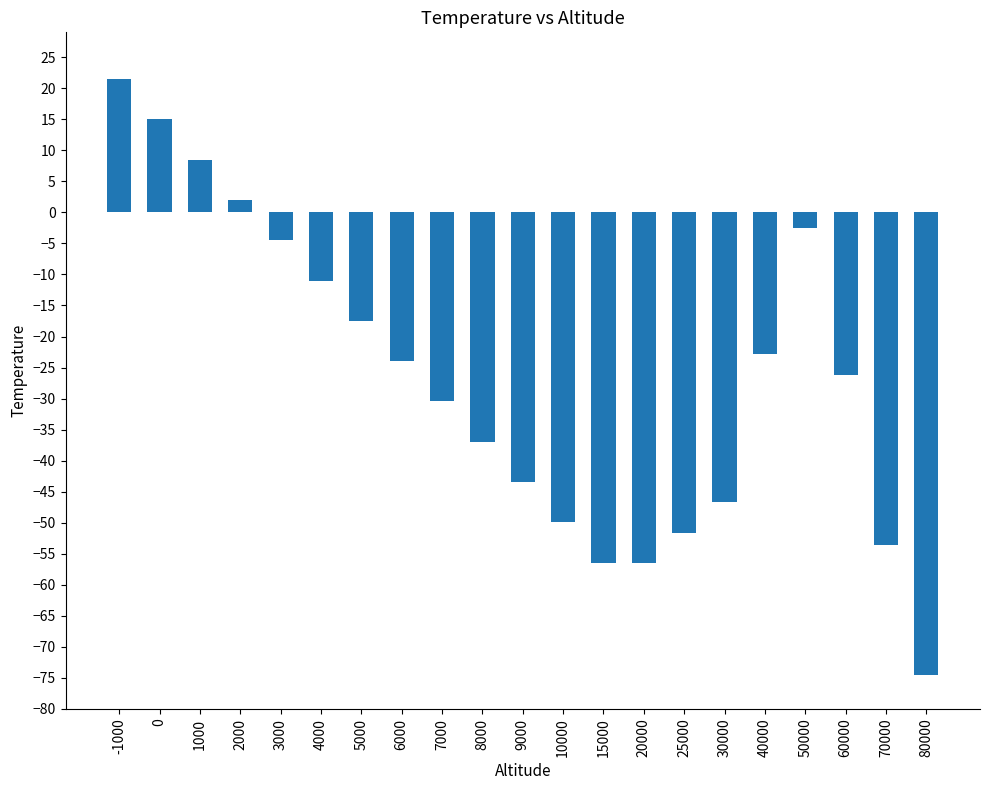

The chart shows a value of -65.6 at 30000. True or false?

False